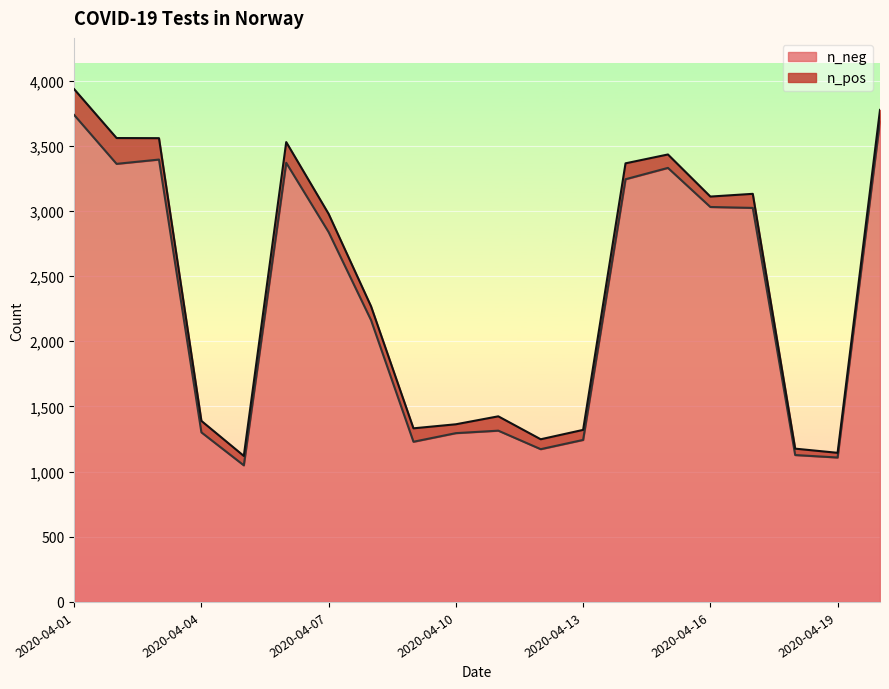

Which category has the highest value across all series?

2020-04-01